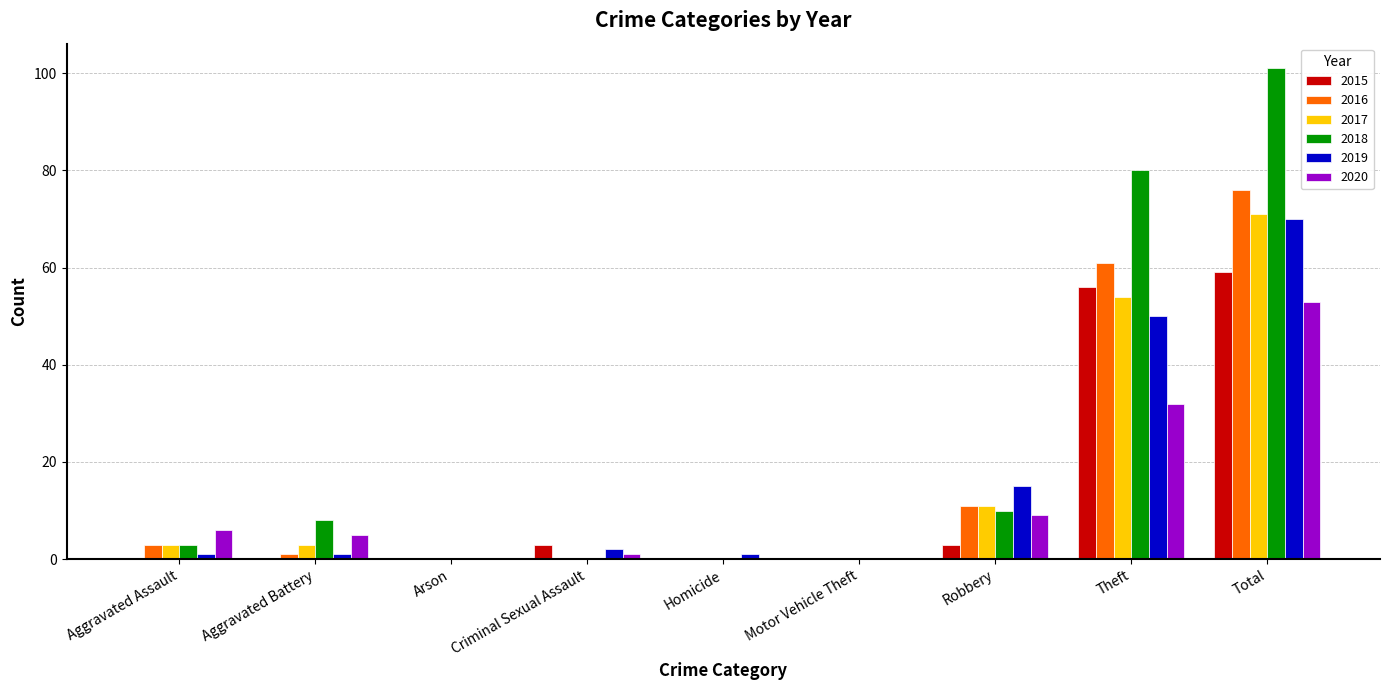

Which series has the largest range (max minus min)?

2018